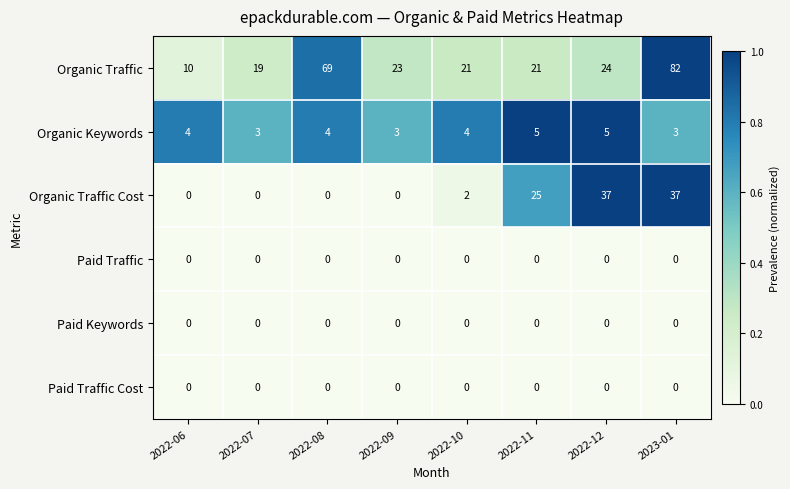

What is the approximate value of Organic Traffic at 2022-11?

21